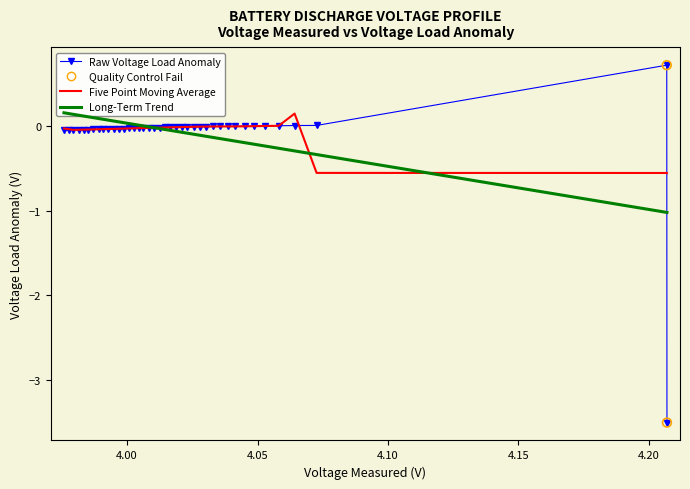

Is the value of Voltage_measured at 22 greater than the value of Voltage_load at 20?

Yes